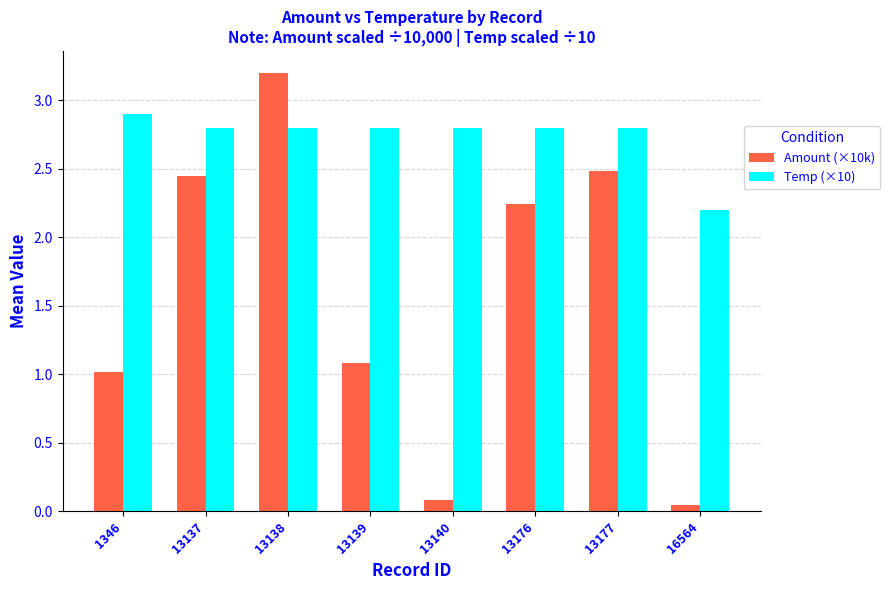

Is the value of Temp (×10) at 13138 greater than the value of Amount (×10k) at 13137?

Yes